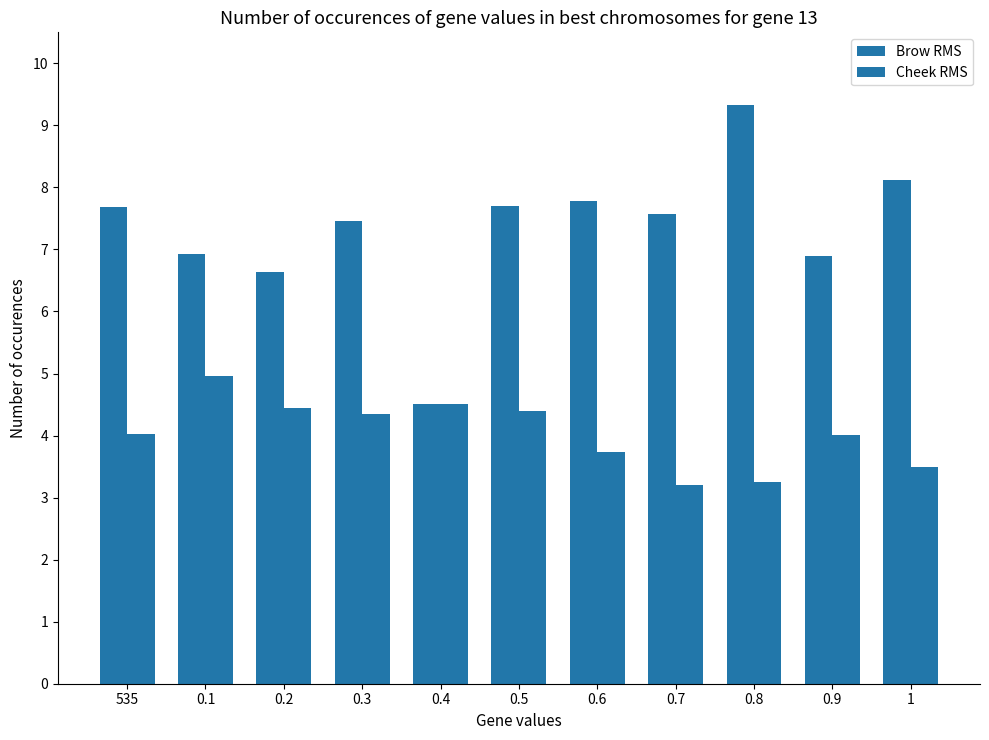

What is the sum of the Brow RMS values at 535 and 0.3?

15.1